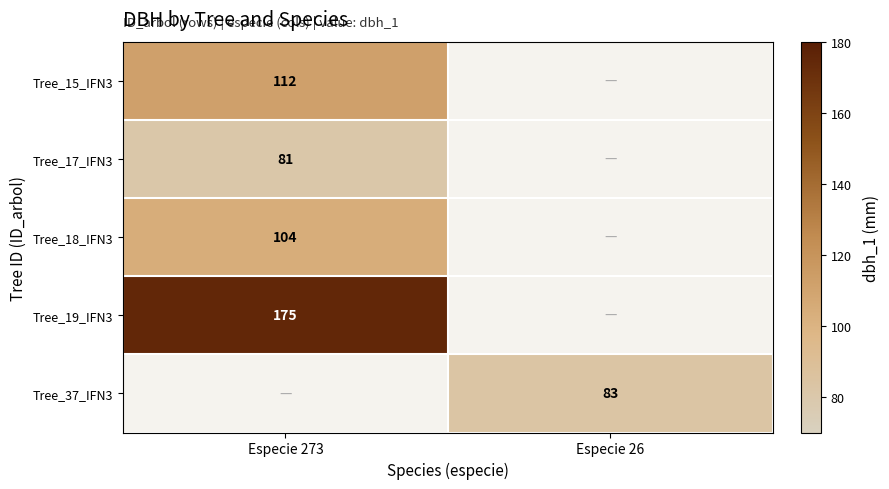

The value of Tree_18_IFN3 at Especie 273 is 157.7. True or false?

False